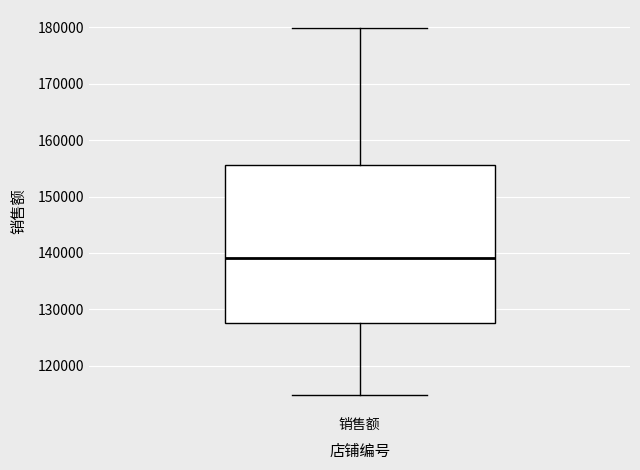

Where does the upper whisker of the box for 销售额 end on the y-axis? The values are not printed on the chart, so give them approximately, as read against the axis.

180000